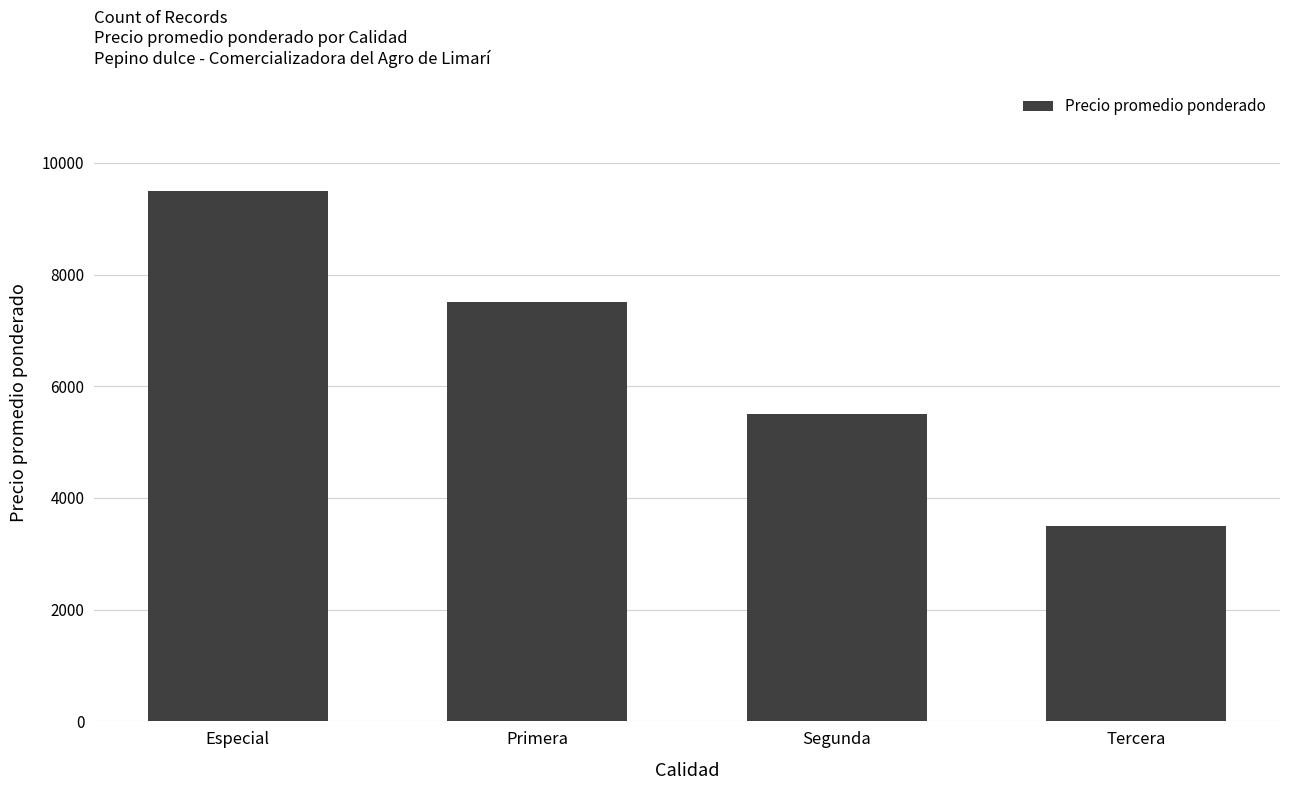

What value does the data have at Tercera, to the nearest 50?

3500